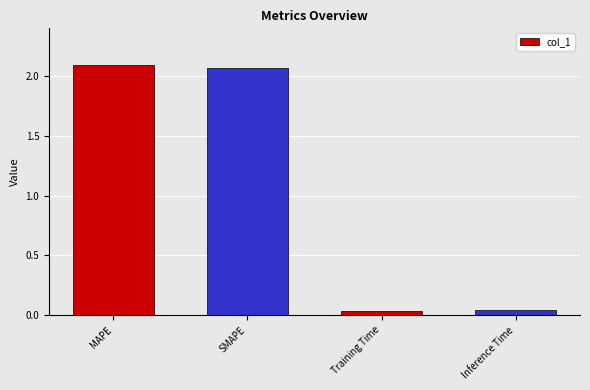

Between Training Time and MAPE, which is larger?

MAPE